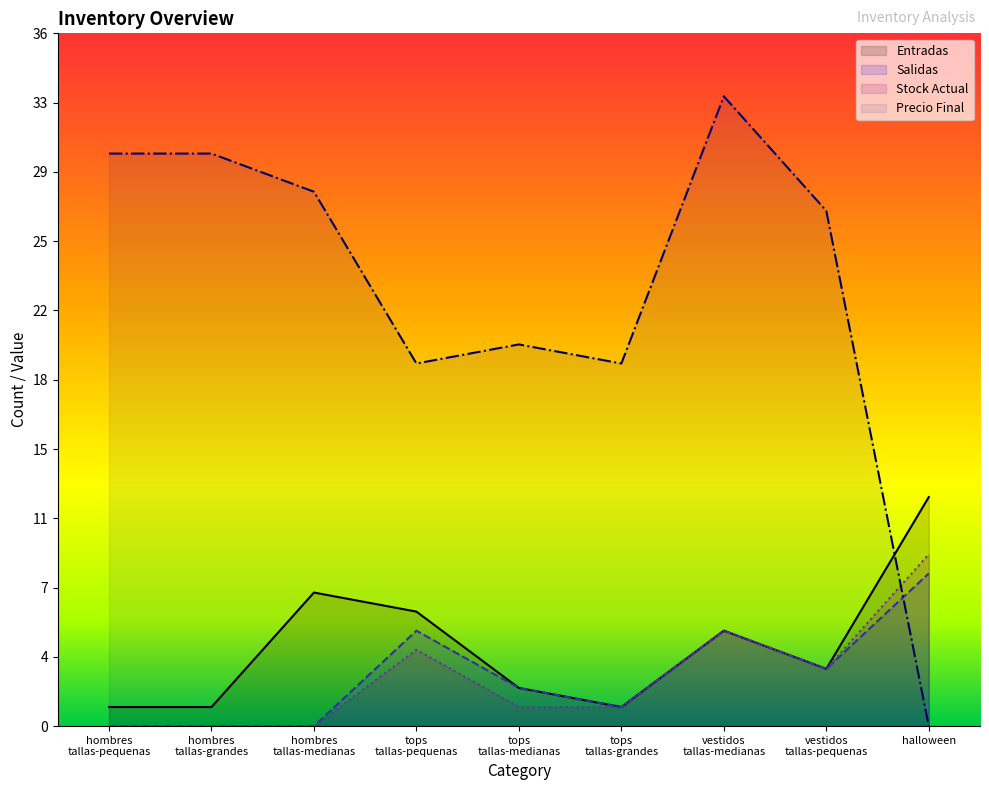

Which label corresponds to the largest value in the chart?

vestidos
tallas-medianas